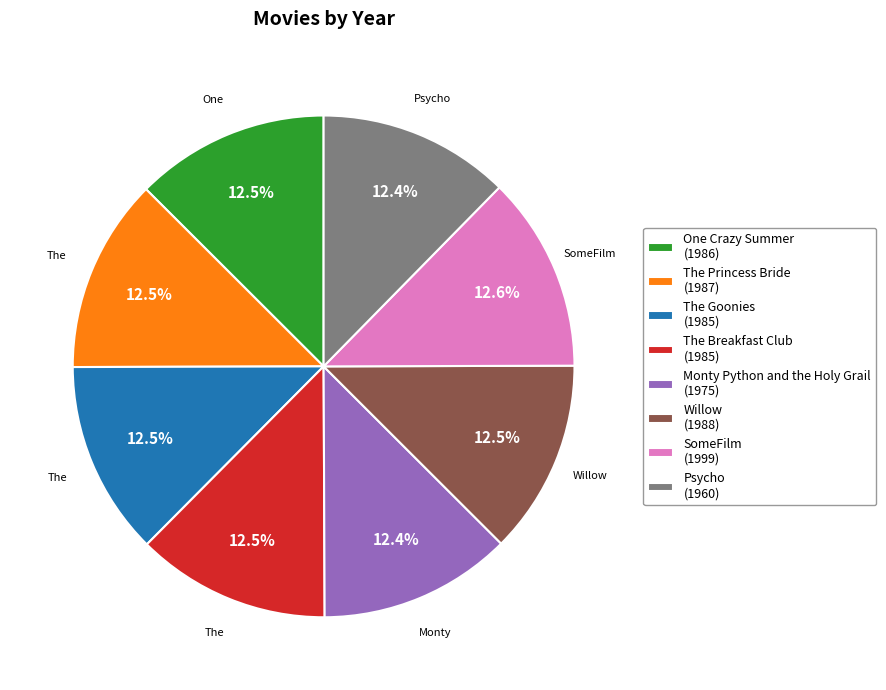

Is there a majority slice in this chart?

No